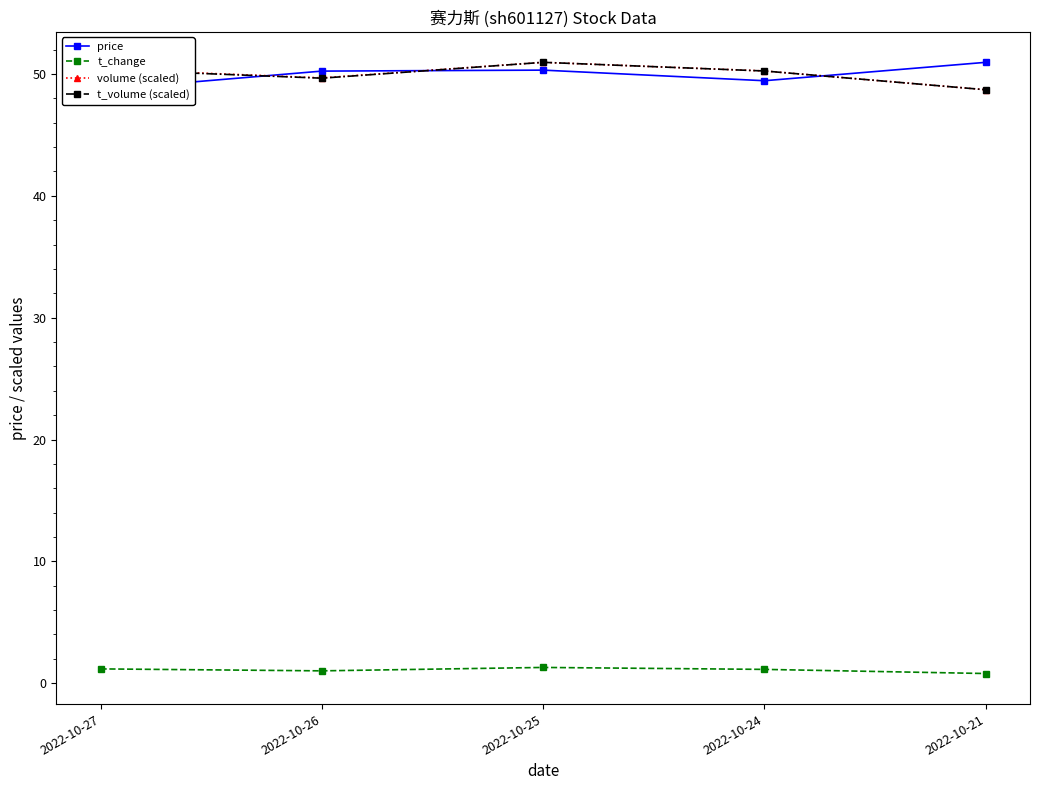

Which series has the largest total across all categories?

volume (scaled)